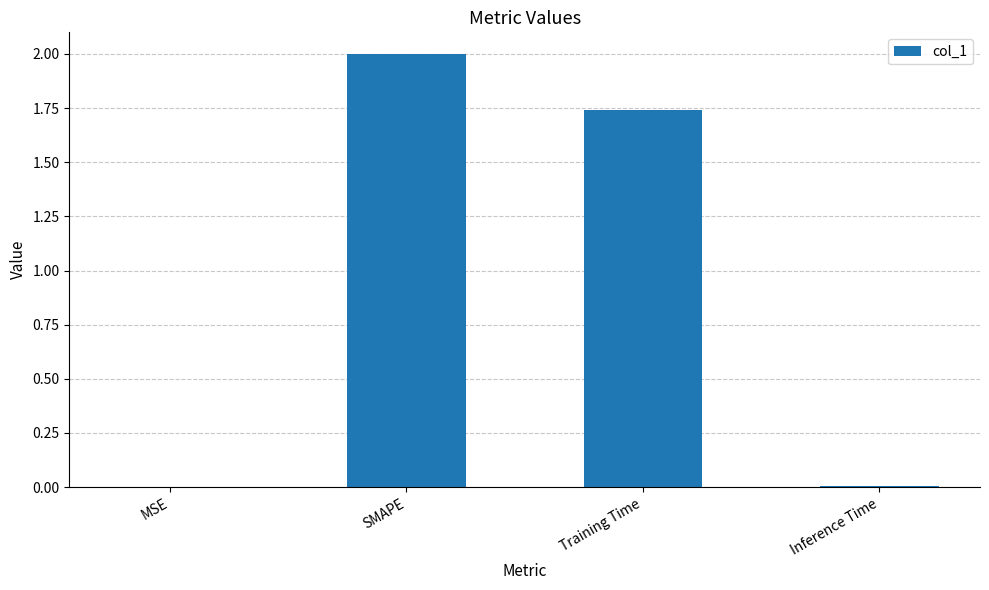

The chart shows a value of 0.0 at Inference Time. True or false?

True